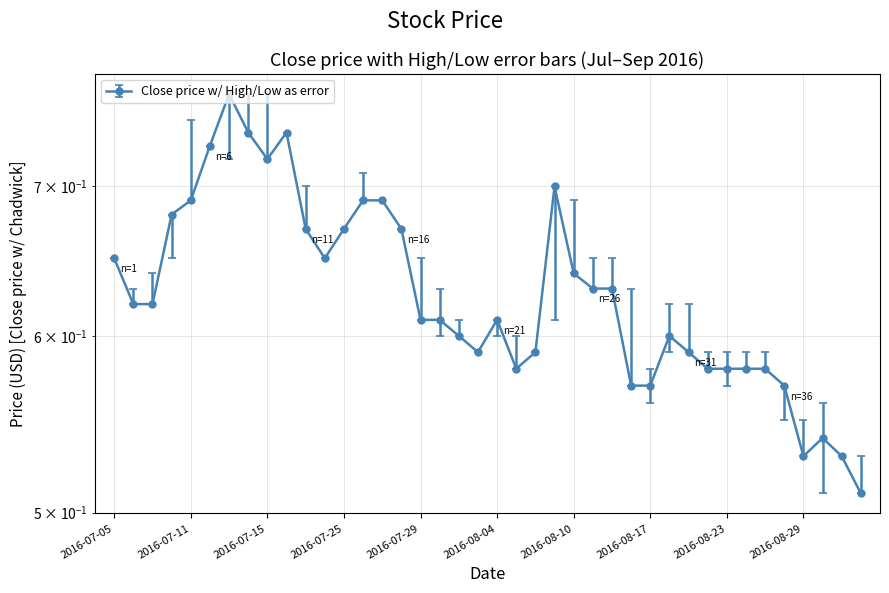

What is the average value?

0.6